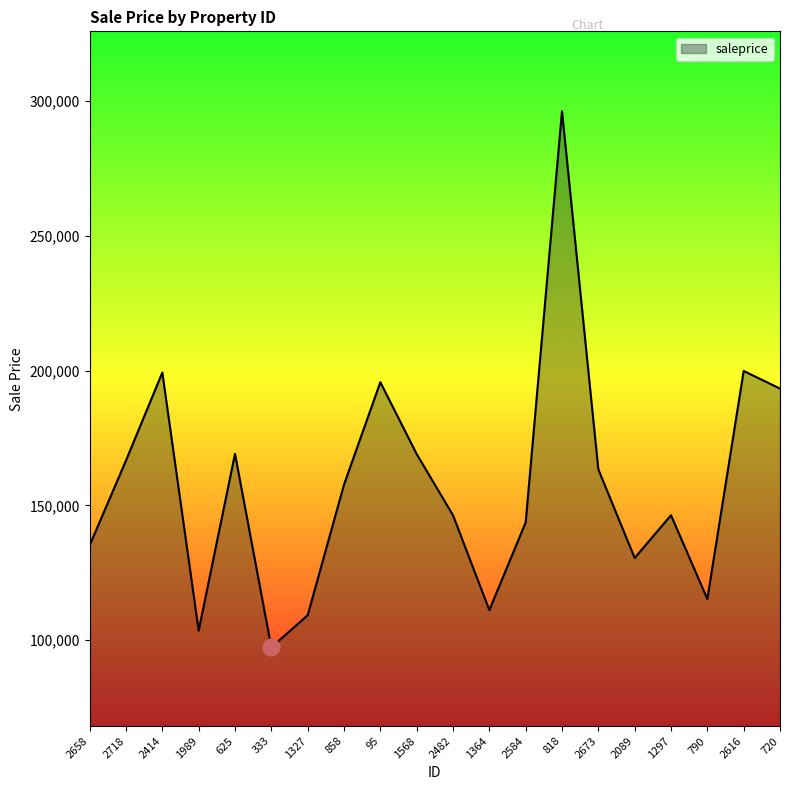

What is the smallest value displayed?

97349.2